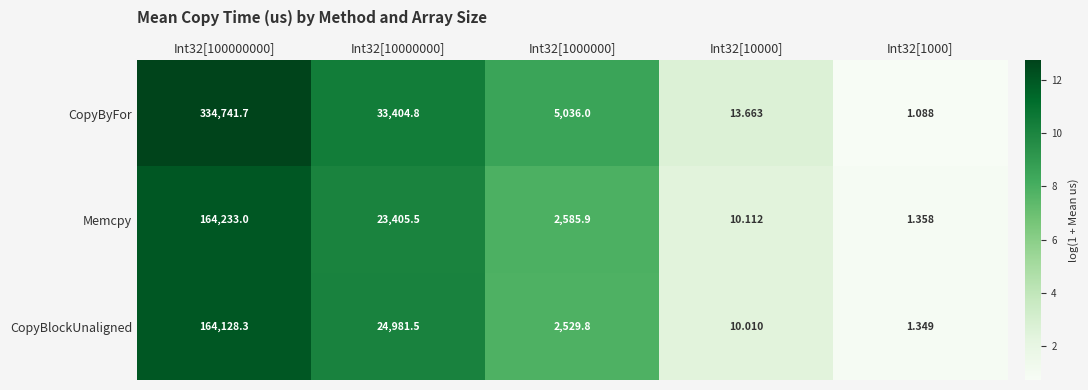

At Int32[10000000], list the series in order from largest to smallest.

CopyByFor, CopyBlockUnaligned, Memcpy